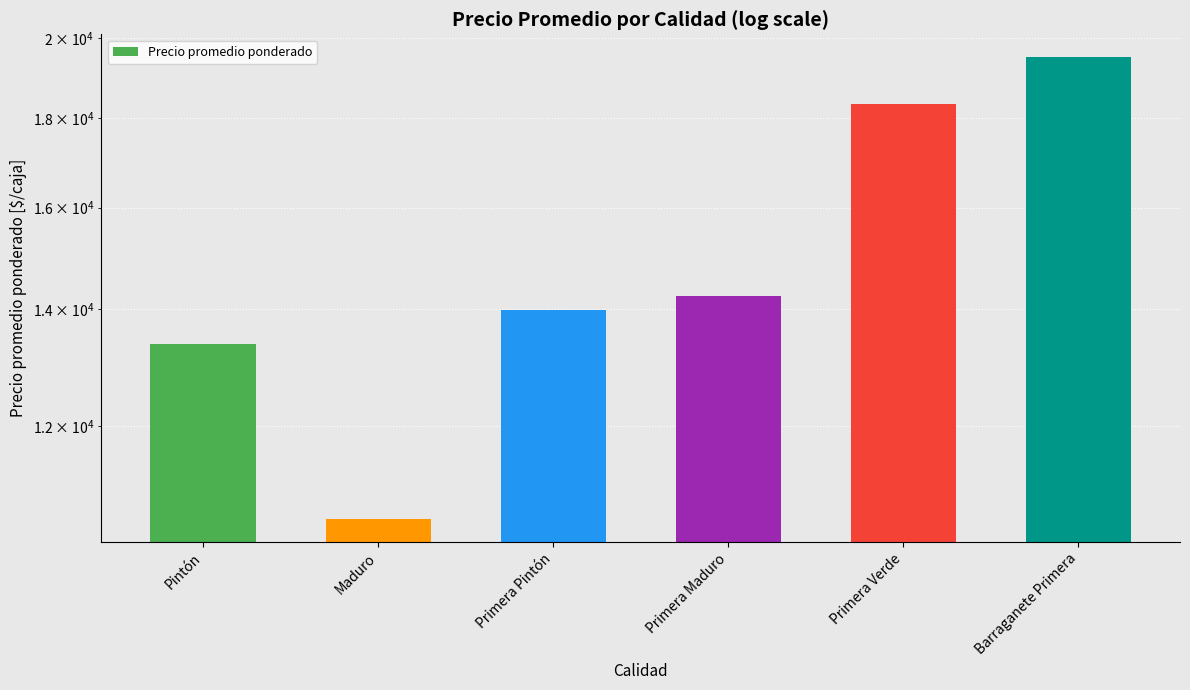

What is the ratio of the value at Primera Maduro to the value at Primera Pintón?

1.0